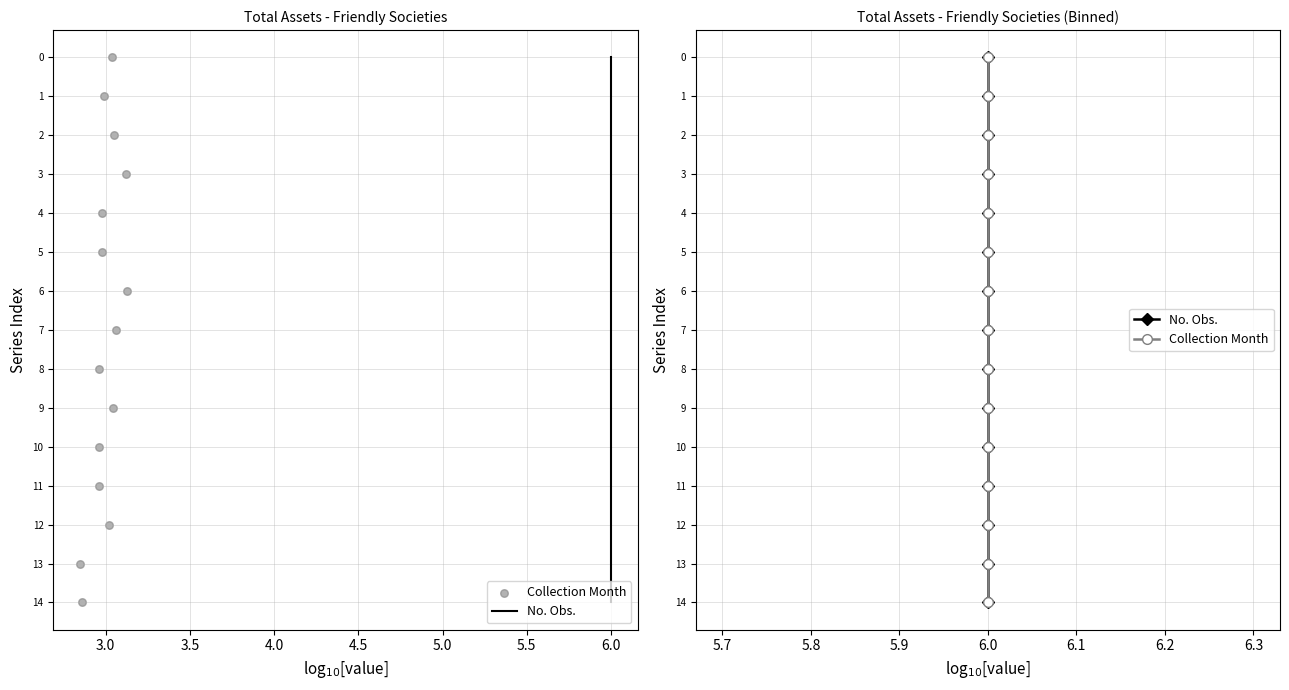

At which category is the sum across all series the highest?

6.0